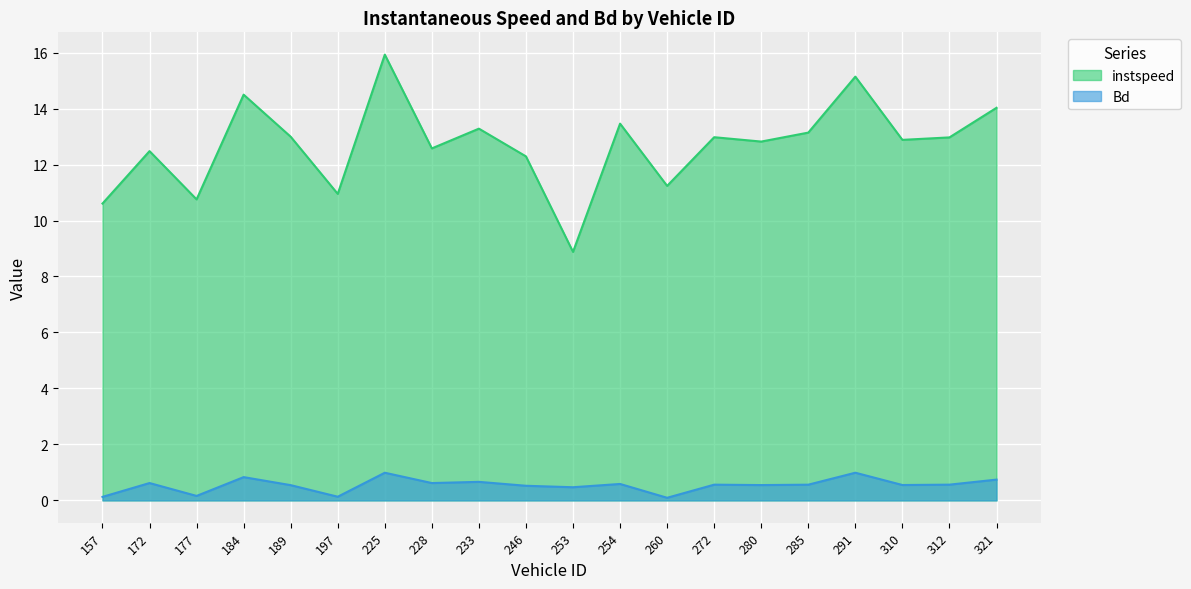

How many interior local peaks does the instspeed series have?

7